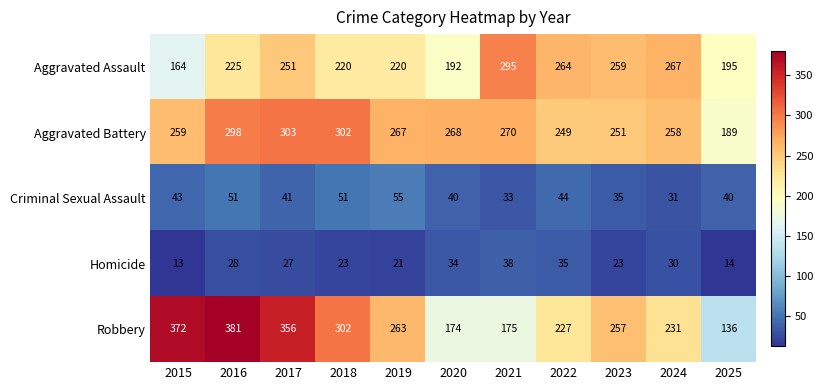

What is the sum of all Robbery values?

2874